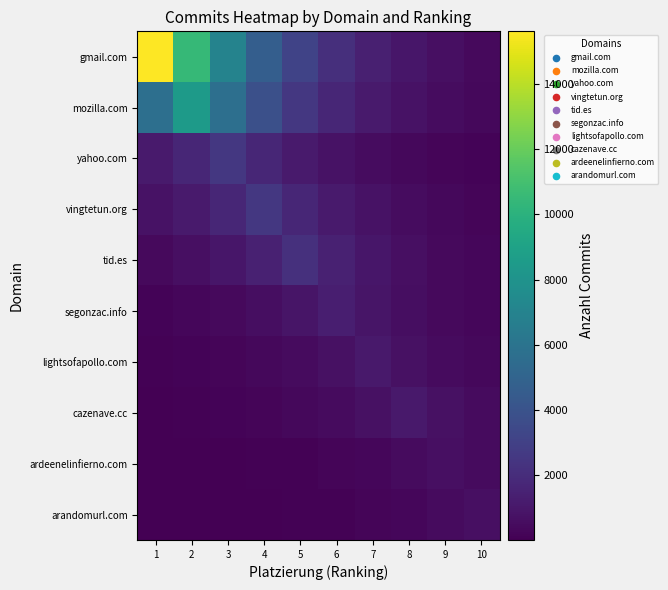

Which series has the widest spread of values?

gmail.com